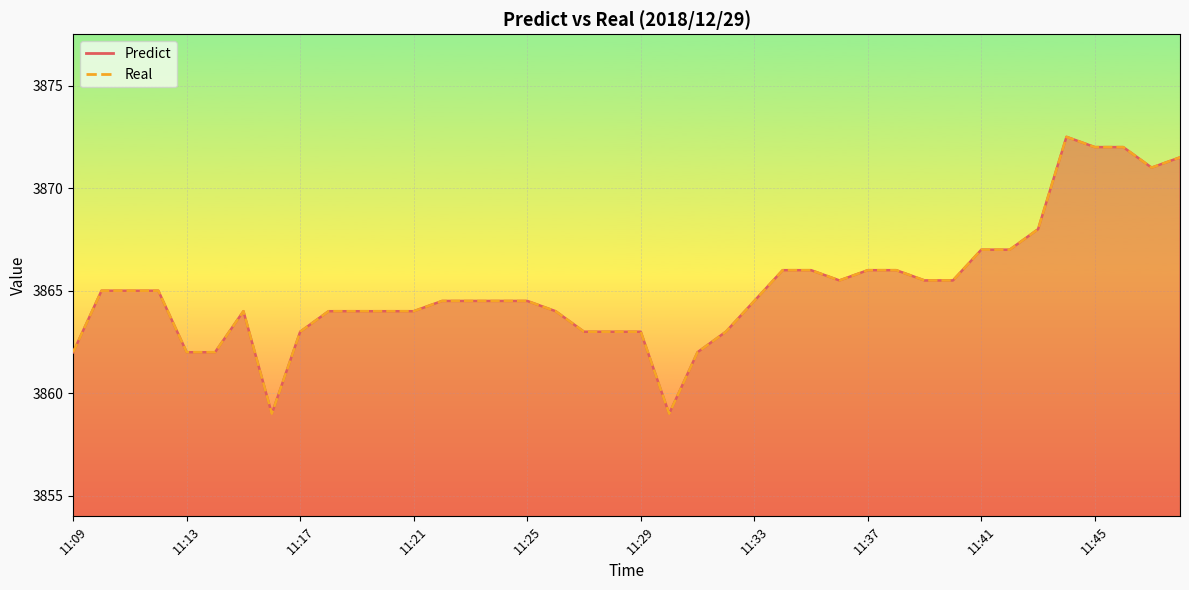

Is it true that Real equals 6828.9 at 11:26?

False